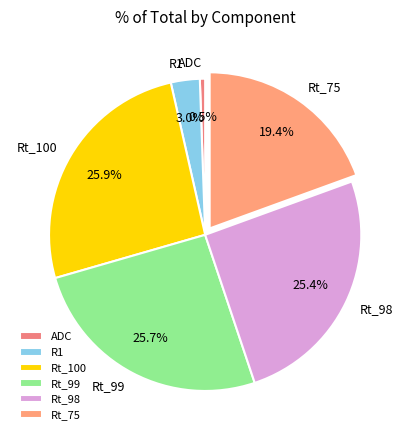

Is the sum of R1 and Rt_100 greater than half?

No